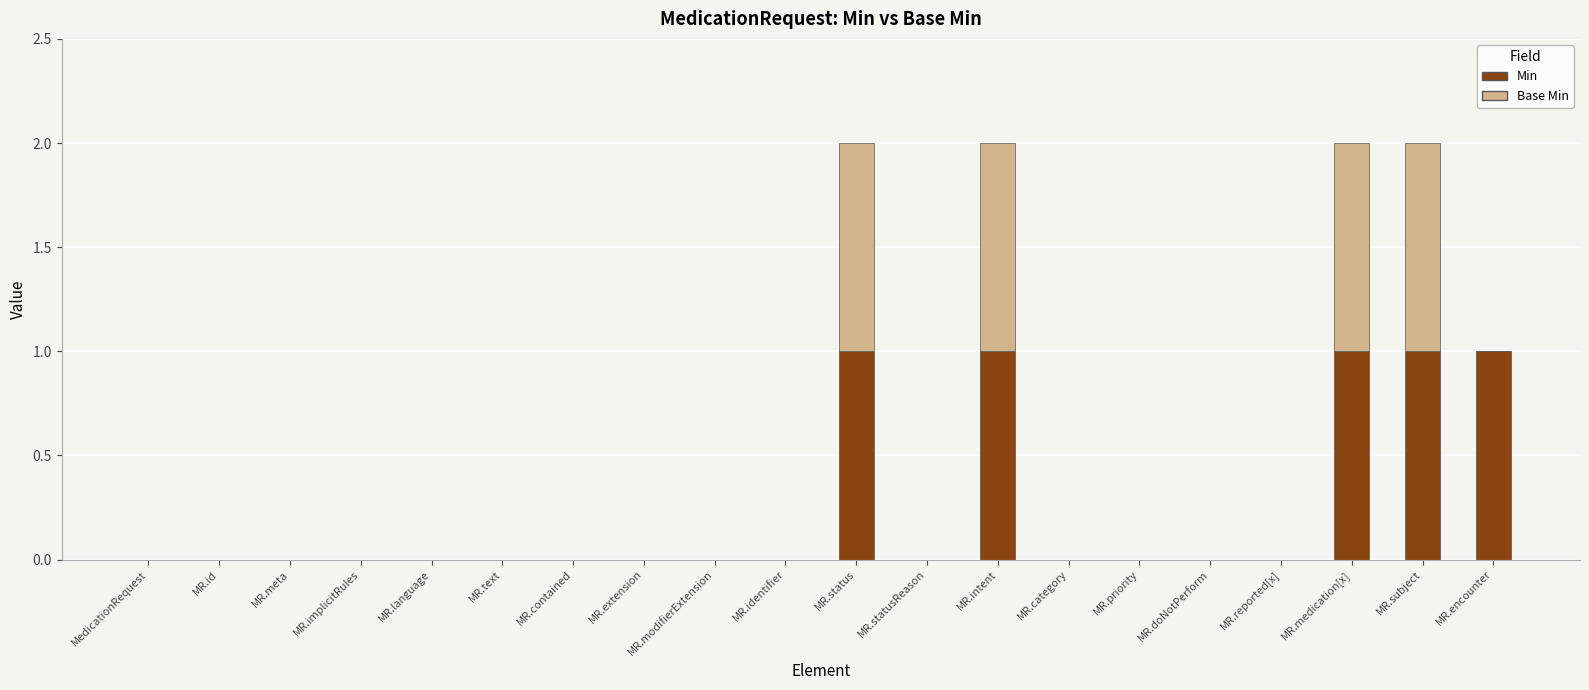

Is it true that Min equals 0 at MR.reported[x]?

True